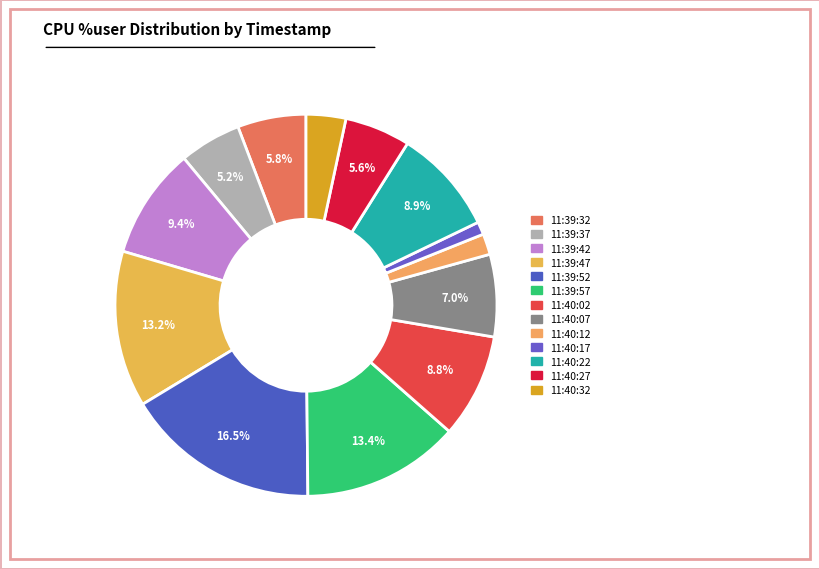

To the nearest percent, what is the combined percentage of 11:39:42 and 11:40:32?

13%